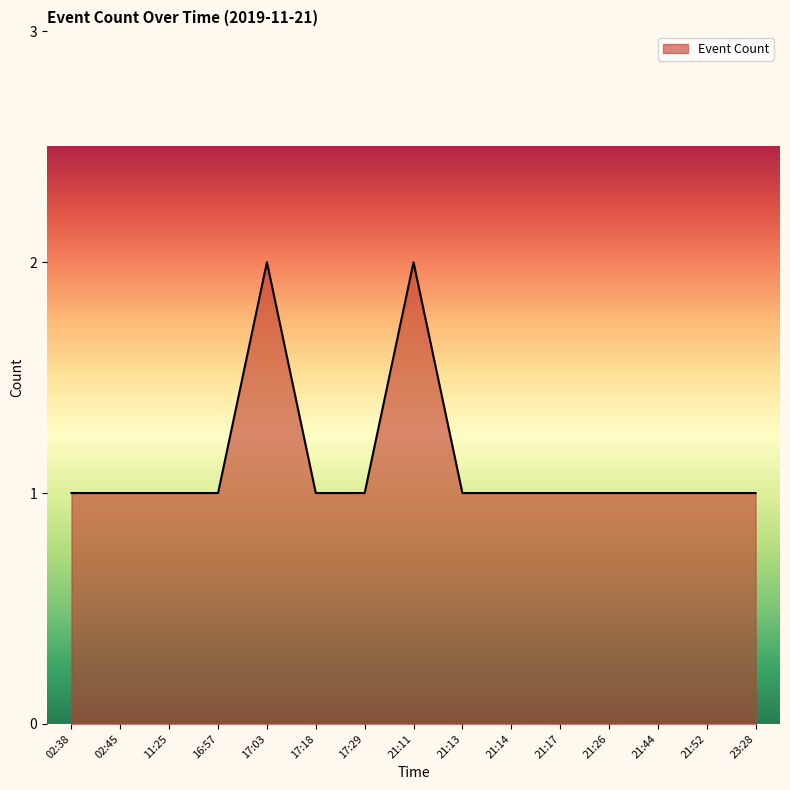

Reading left to right, list all the values displayed in this chart.

1	1	1	1	2	1	1	2	1	1	1	1	1	1	1